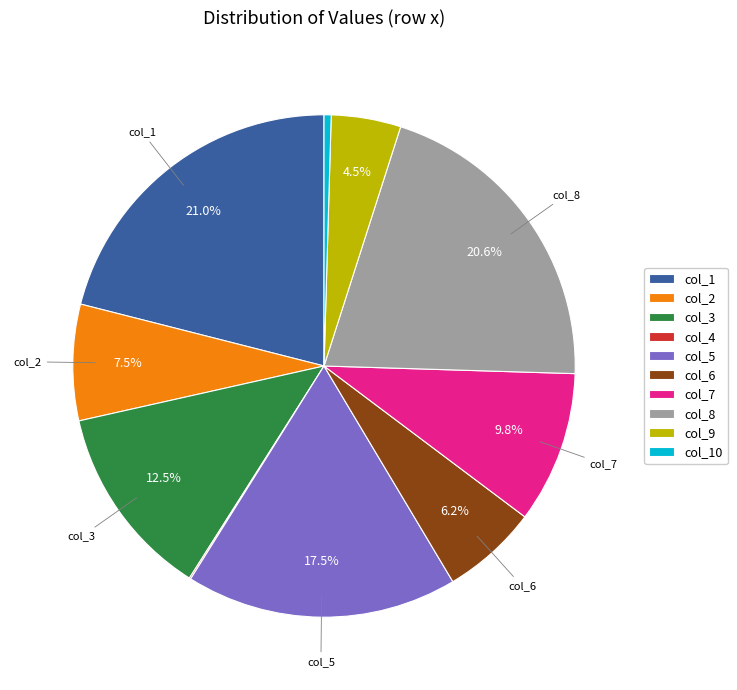

To the nearest percent, what percentage of the pie is col_8?

21%